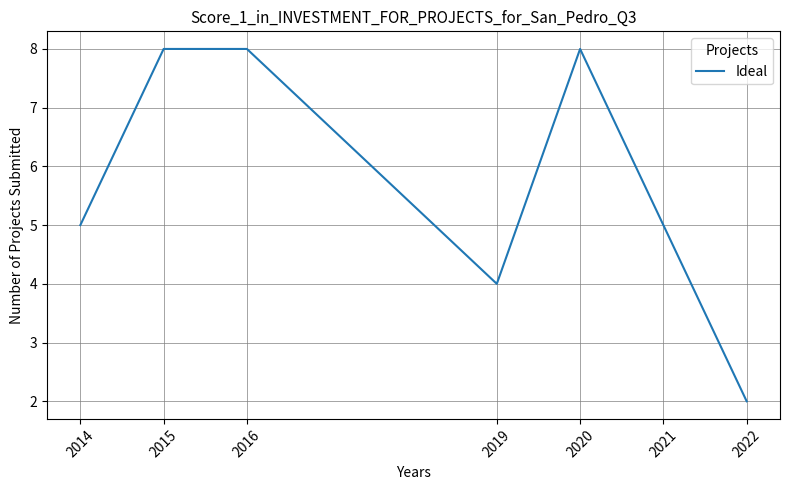

Count the number of categories in the chart.

7